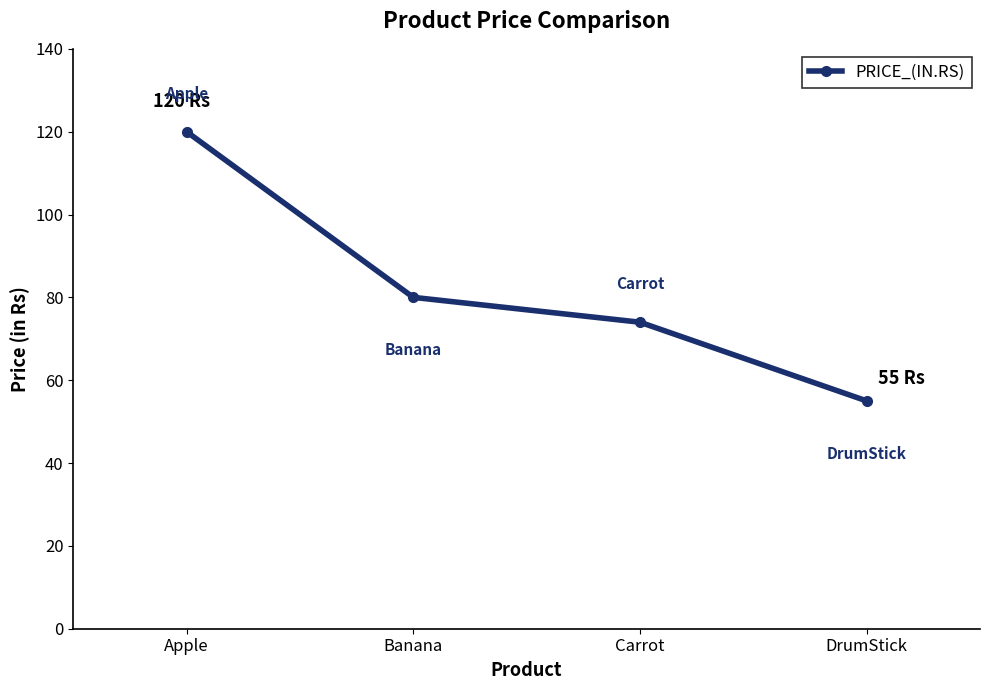

At which label is the value closest to 87?

Banana